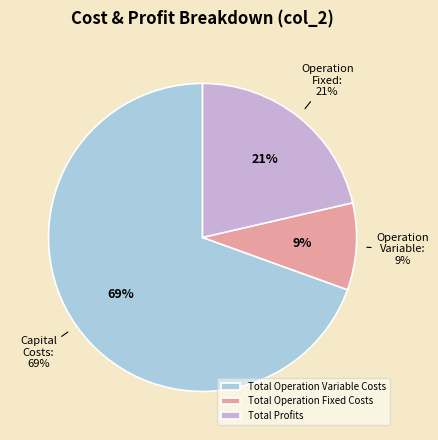

What is the majority slice?

Total Operation Variable Costs